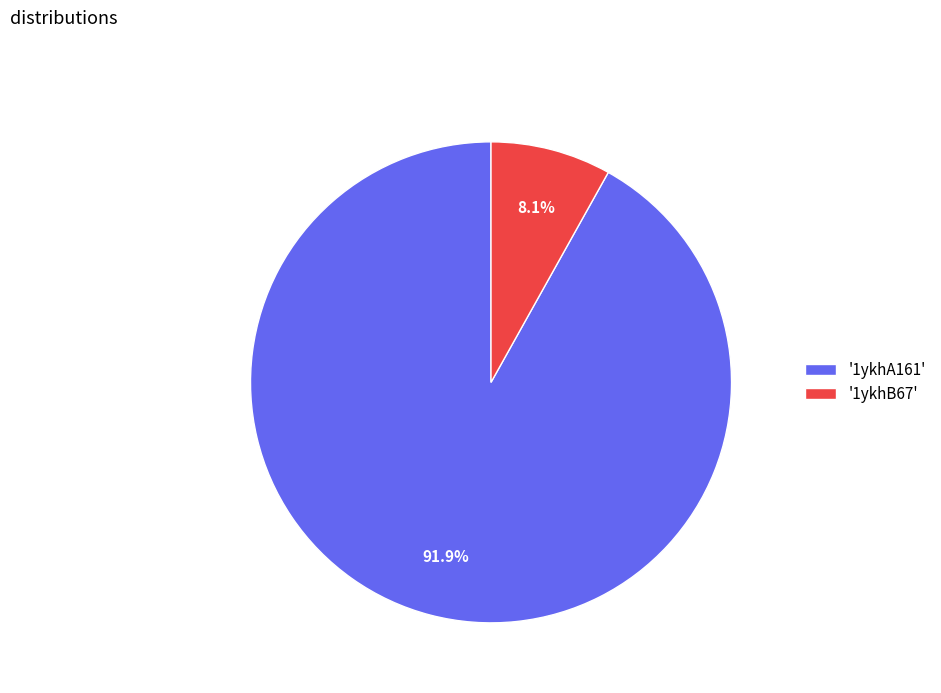

Which category has the smallest portion of the pie?

'1ykhB67'